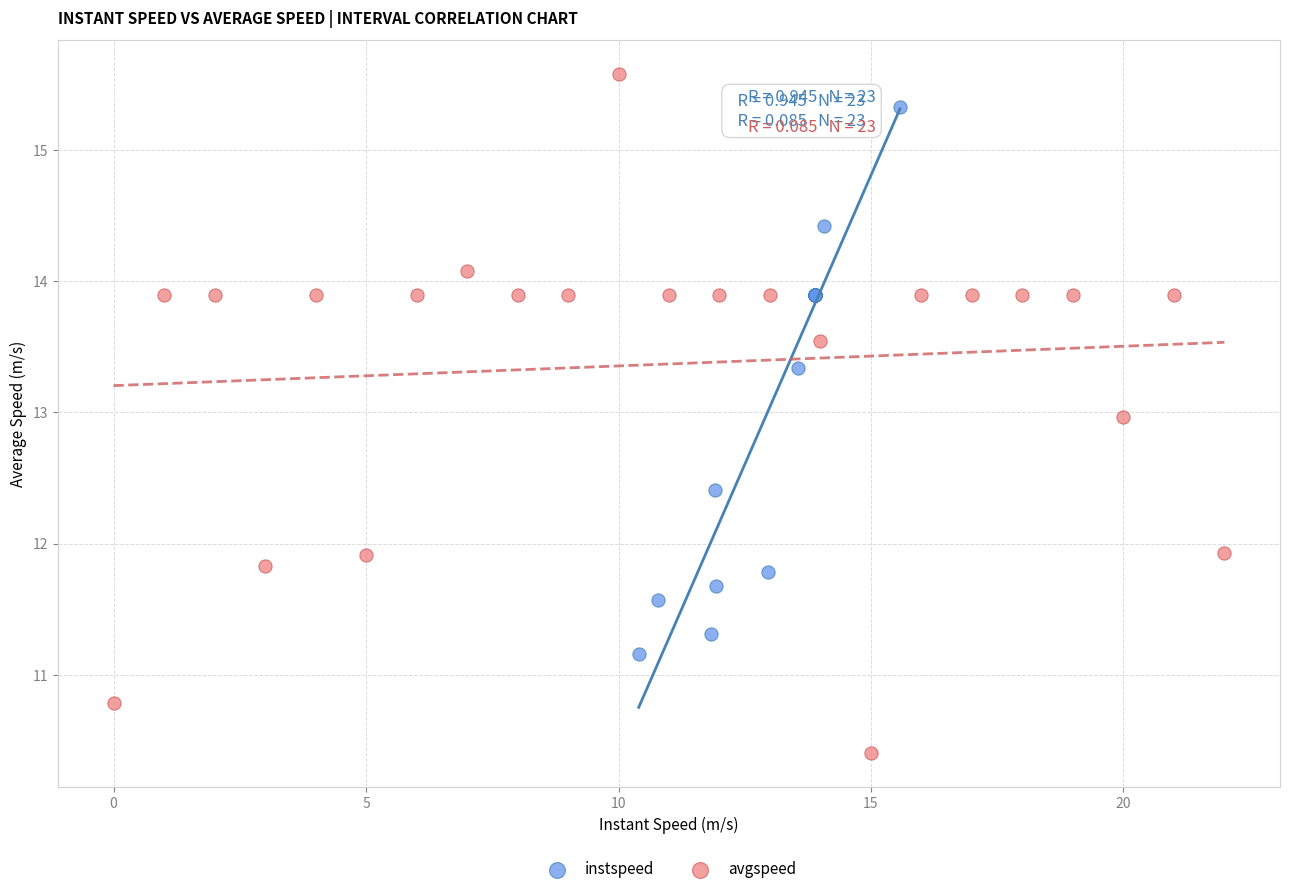

Which series has the widest spread of Y values?

avgspeed